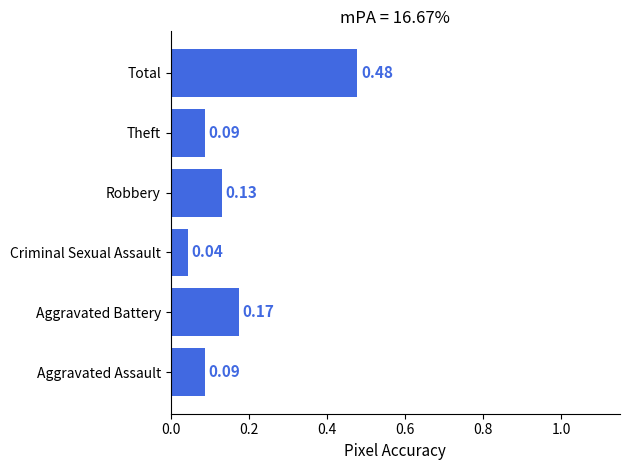

What is the sum of the values at Total and Theft?

0.6